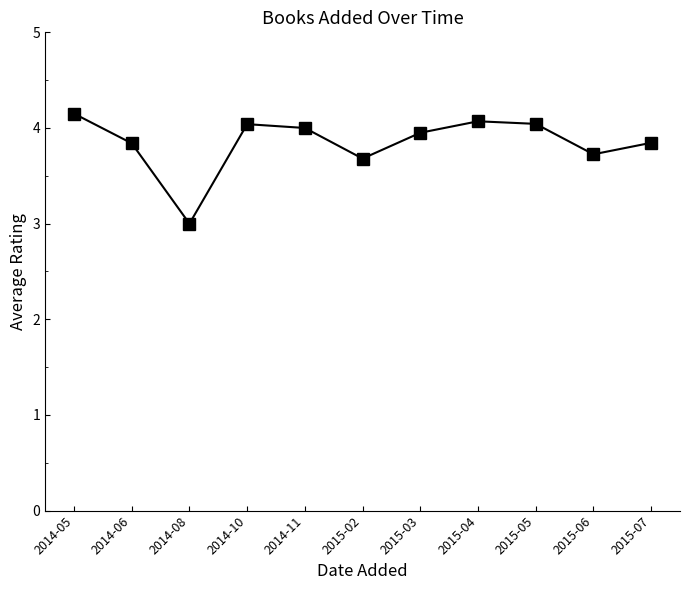

Does the chart display data point markers on the line(s)?

Yes